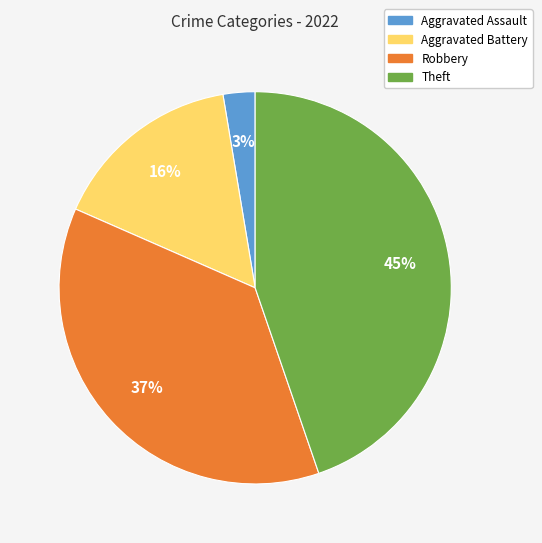

To the nearest percent, what is the difference between the largest and smallest slice percentages?

42%